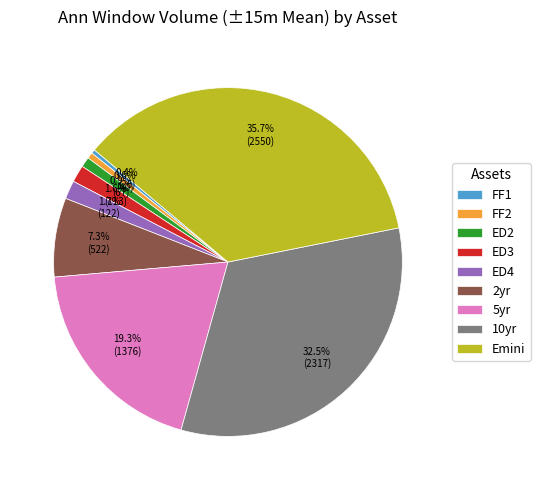

To the nearest percent, what is the difference between the largest and smallest slice percentages?

35%